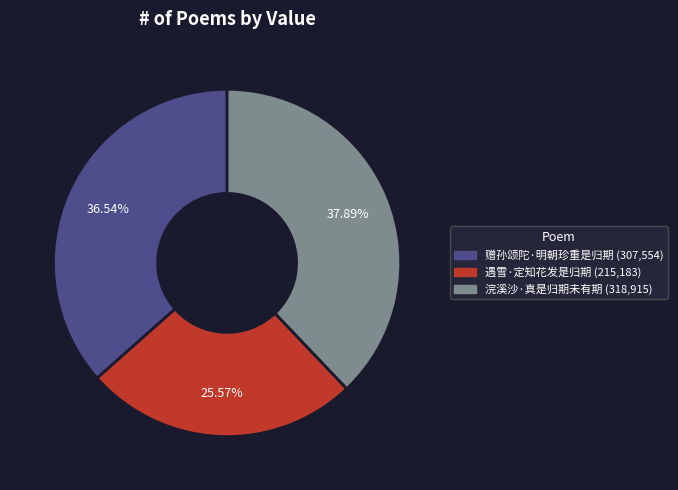

Is 遇雪·定知花发是归期 the majority of the pie?

No